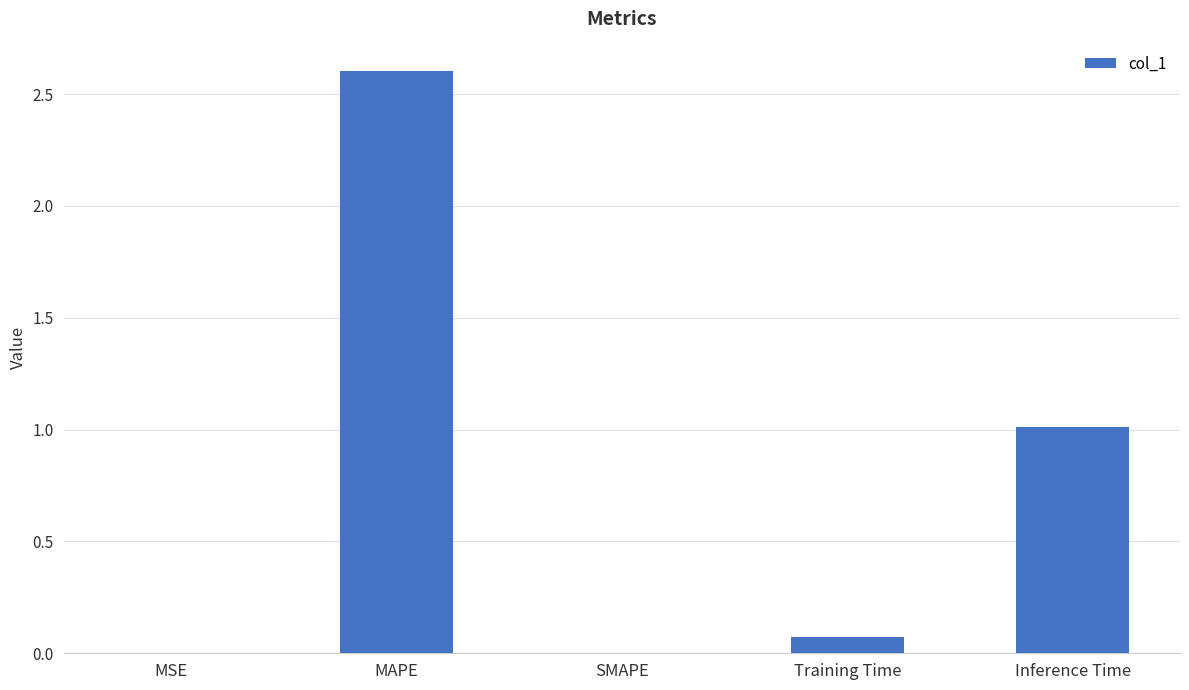

Are the bars horizontal?

No